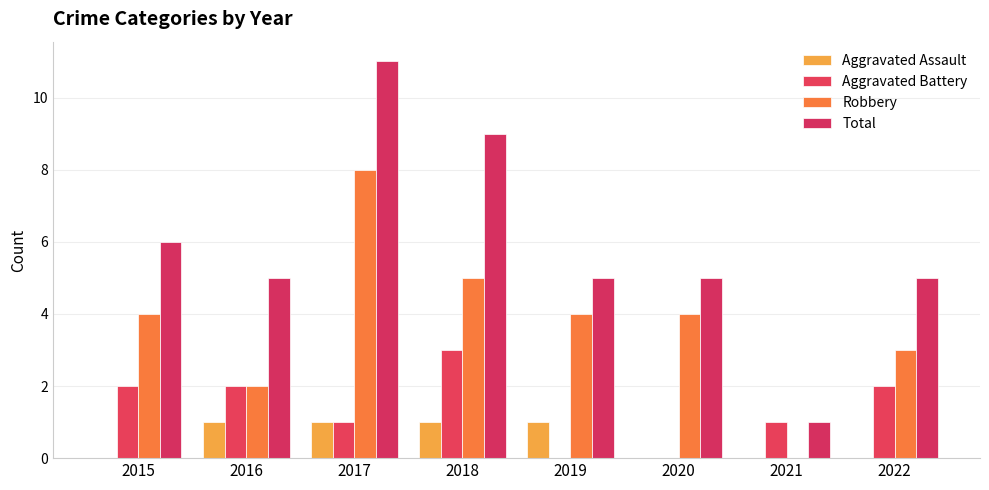

Which has a higher value, 2018 or 2017?

2018